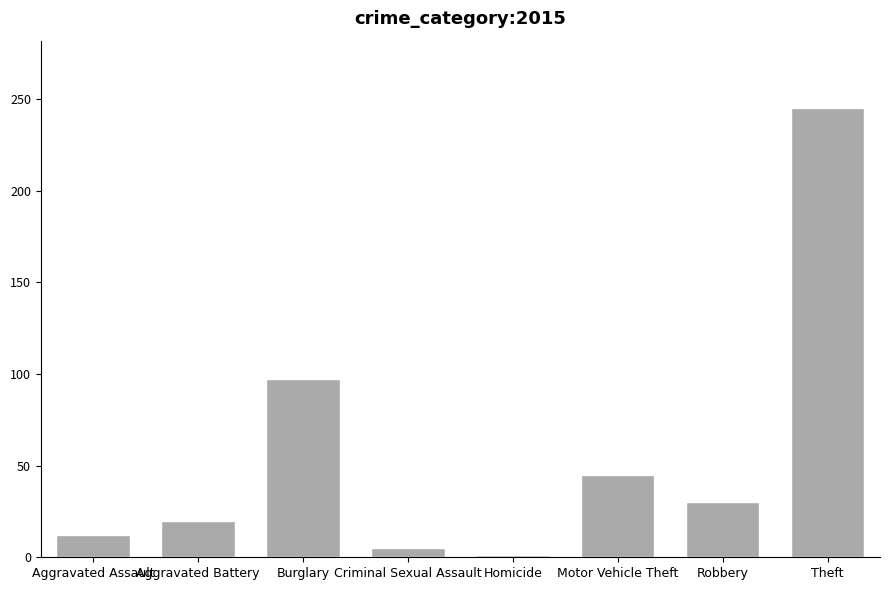

At which category does the chart reach its peak across all series?

Theft